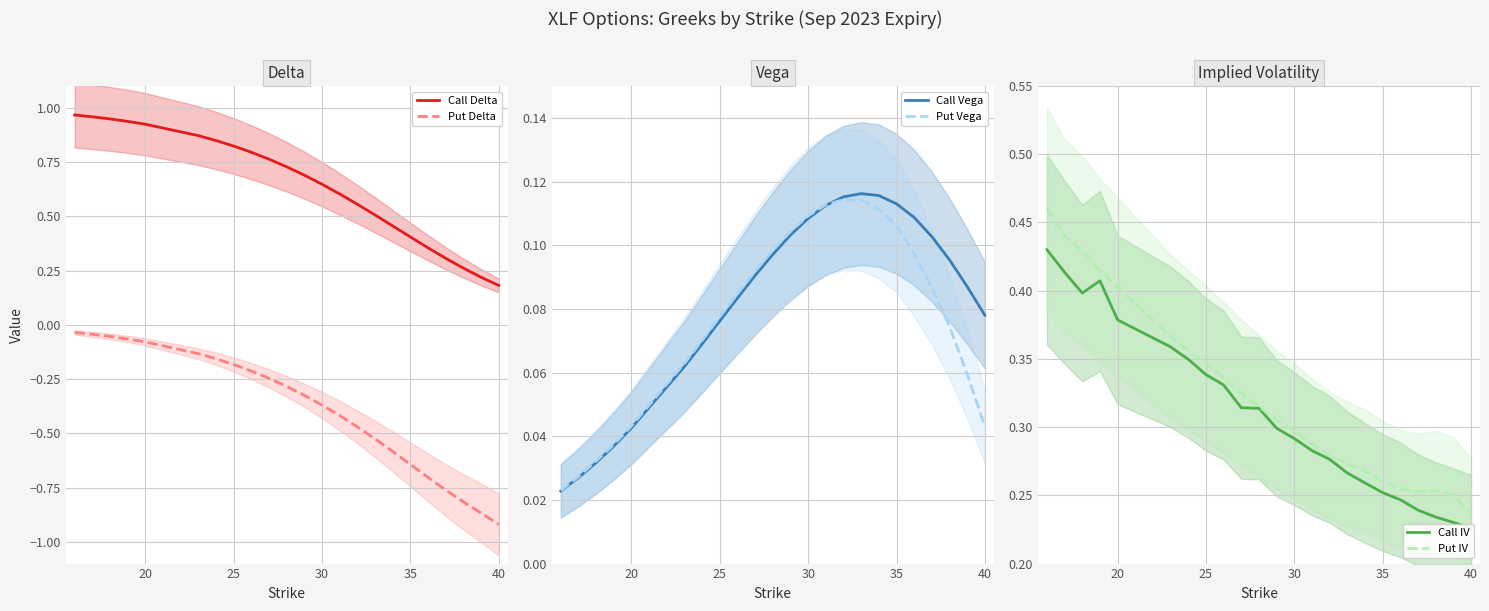

True or false: Call Delta and Put Delta intersect in this chart.

False